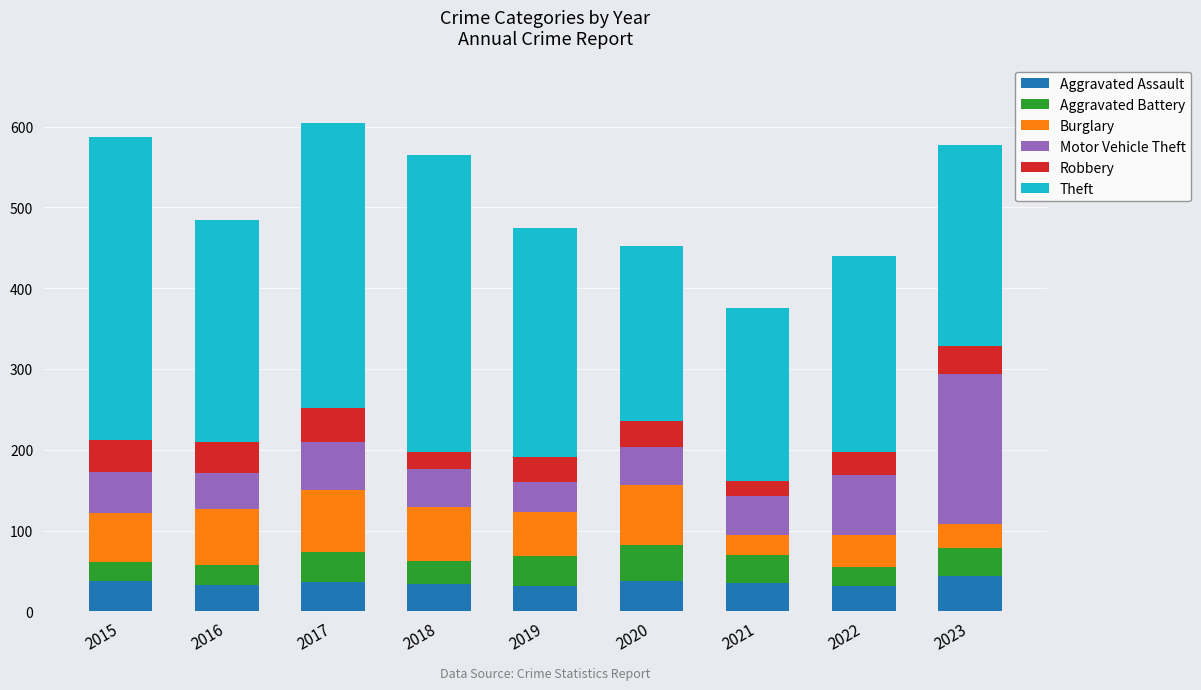

What is the highest value of the Aggravated Assault series?

44